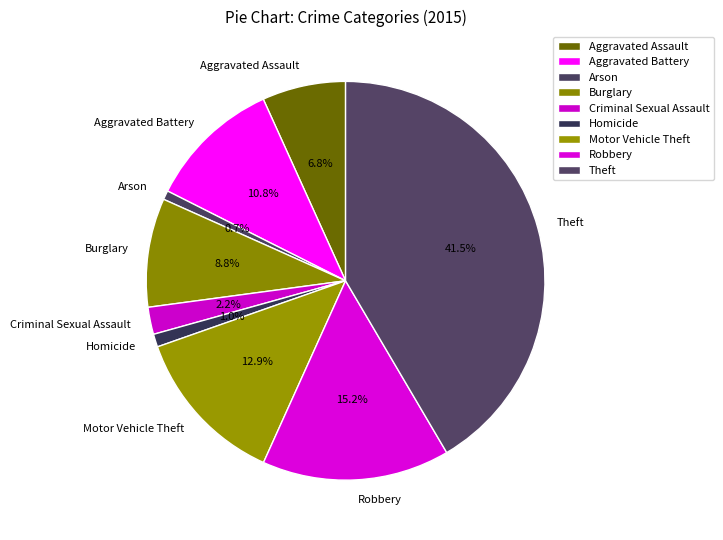

Which has a higher value, Arson or Aggravated Assault?

Aggravated Assault